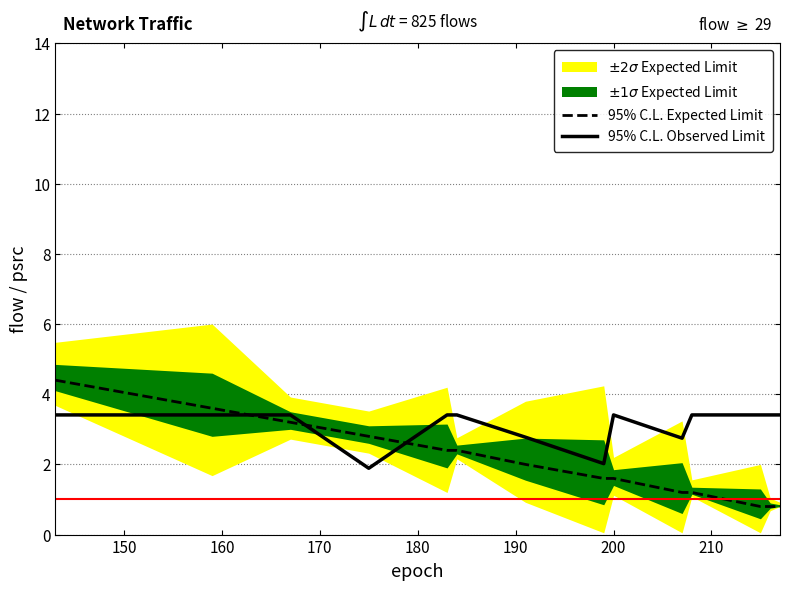

Reading left to right, what are all the values shown in this chart?

95% C.L. Expected Limit: 4.4	3.6	3.2	2.8	2.4	2.4	2.0	1.6	1.6	1.2	1.2	0.8	0.8	0.8
95% C.L. Observed Limit: 3.4	3.4	3.4	1.9	3.4	3.4	2.8	2.0	3.4	2.7	3.4	3.4	3.4	3.4